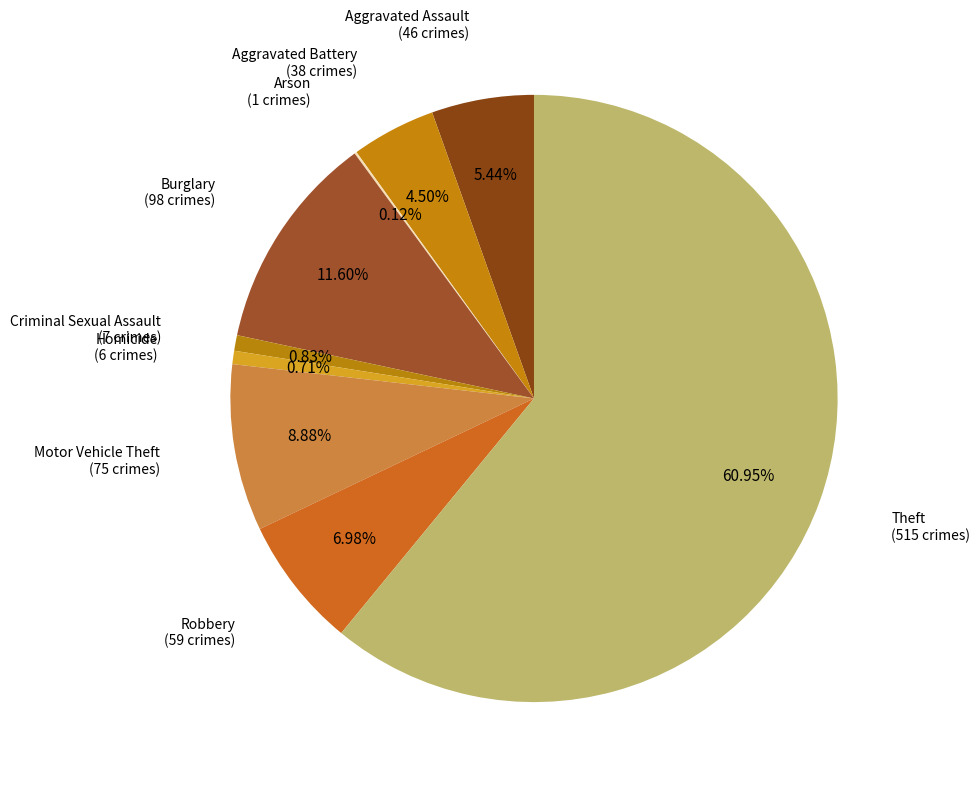

How many slices are in this pie chart?

9